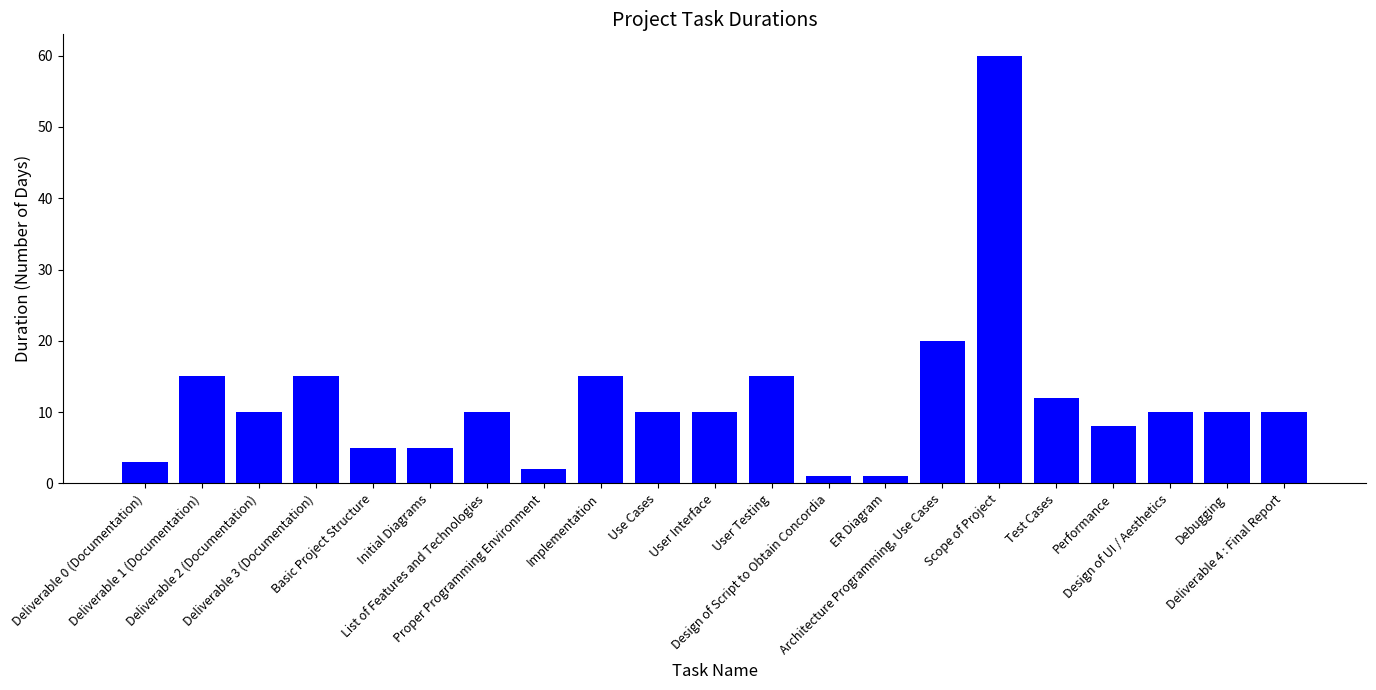

Where is the data nearest to the value 30?

Architecture Programming, Use Cases